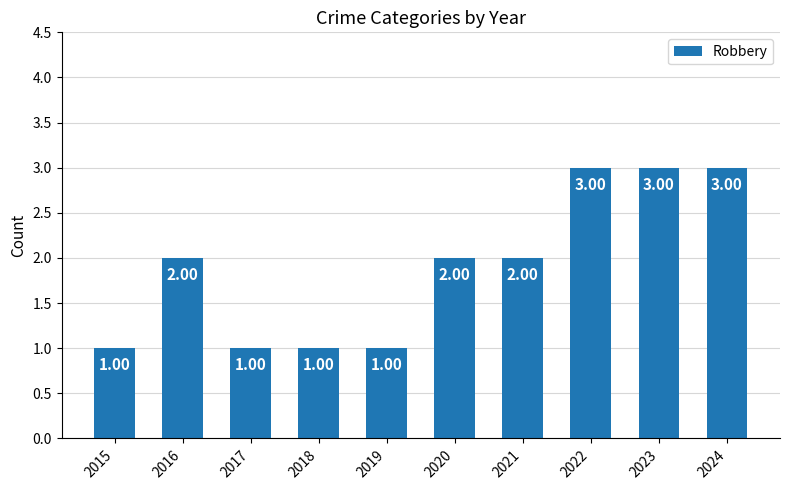

Reading left to right, transcribe all the data shown in this chart.

2015=1	2016=2	2017=1	2018=1	2019=1	2020=2	2021=2	2022=3	2023=3	2024=3